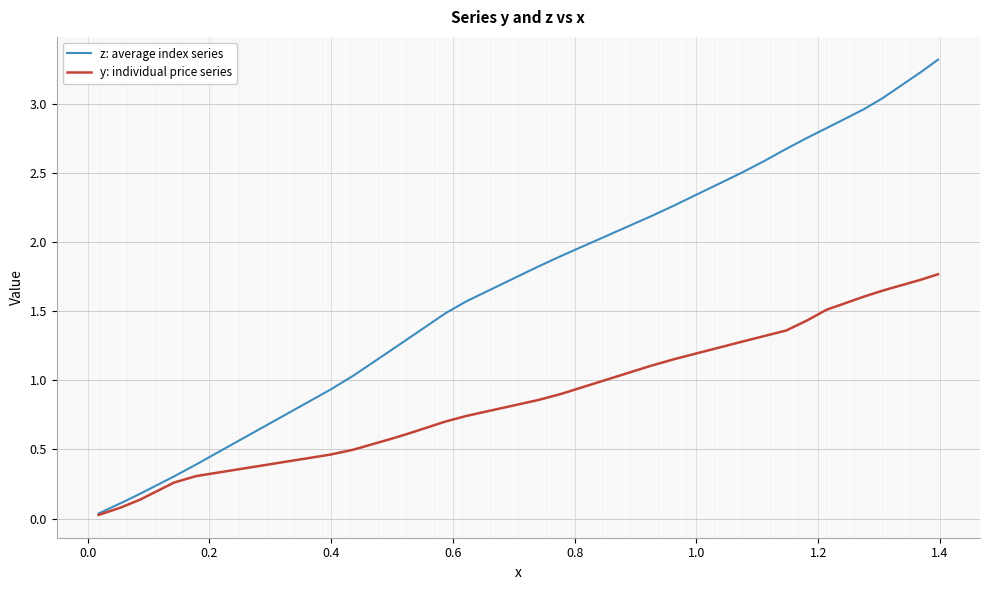

What is the highest value of the z: average index series series?

3.3